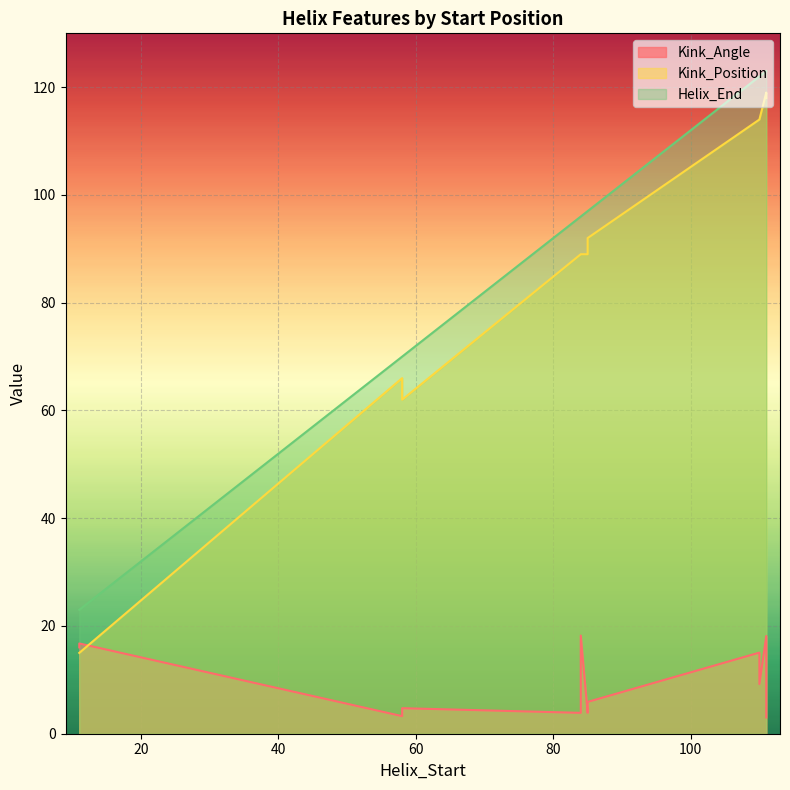

The Kink_Position series shows 154.2 at 85. True or false?

False